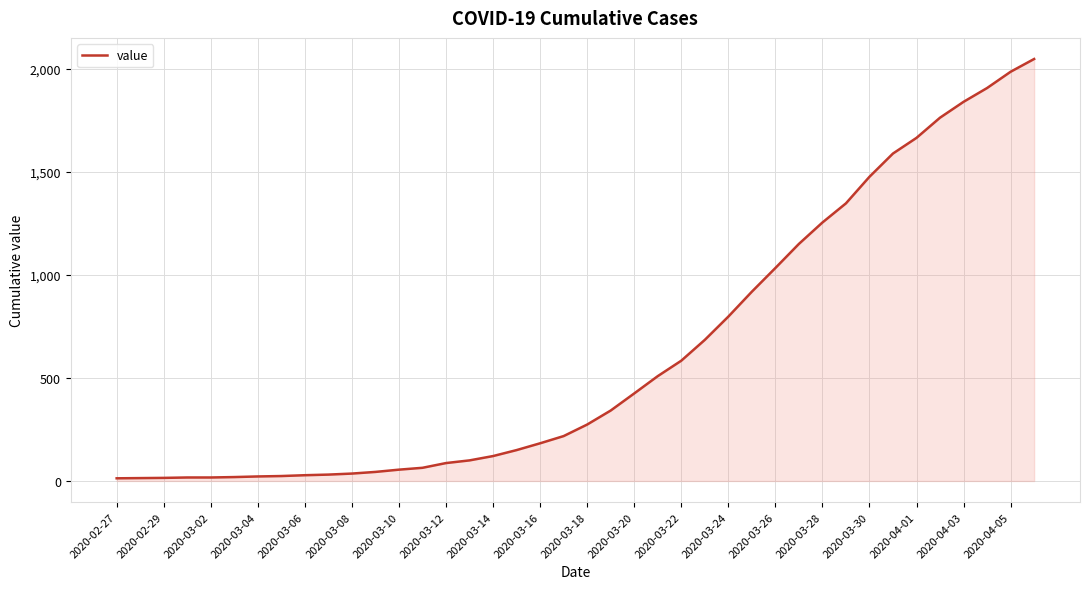

Does the chart have visible grid lines?

Yes